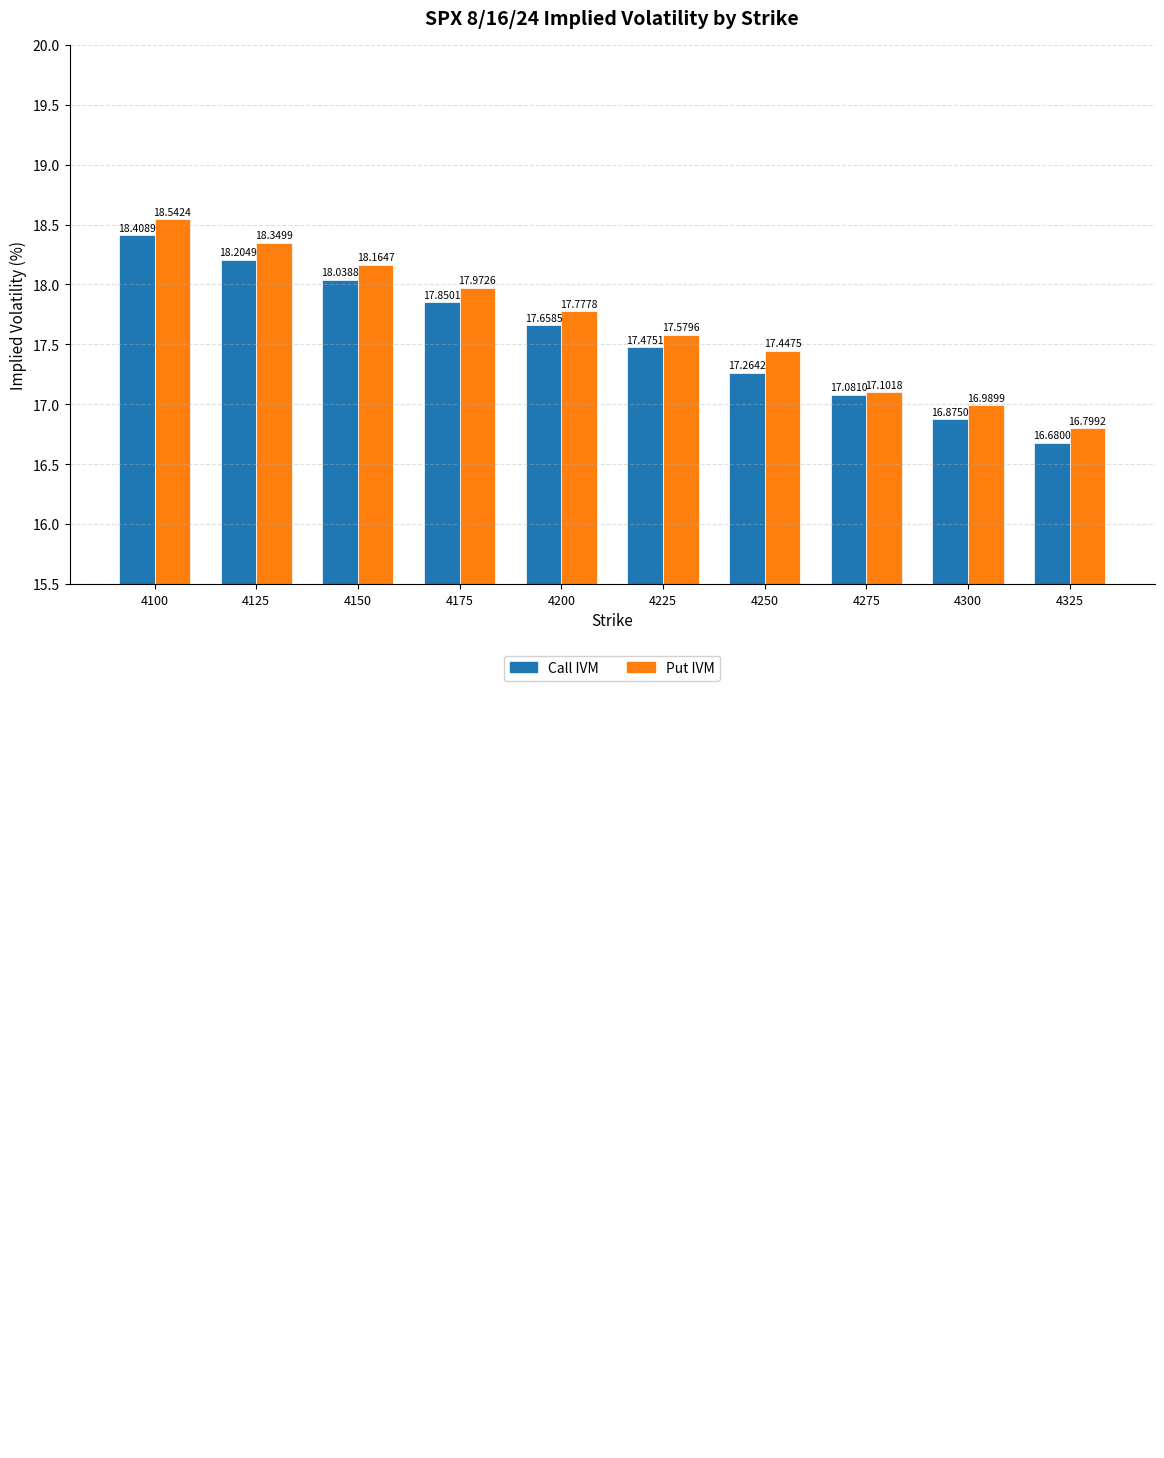

Reading left to right, transcribe all the data shown in this chart.

Call IVM: 18.4	18.2	18.0	17.9	17.7	17.5	17.3	17.1	16.9	16.7
Put IVM: 18.5	18.3	18.2	18.0	17.8	17.6	17.4	17.1	17.0	16.8